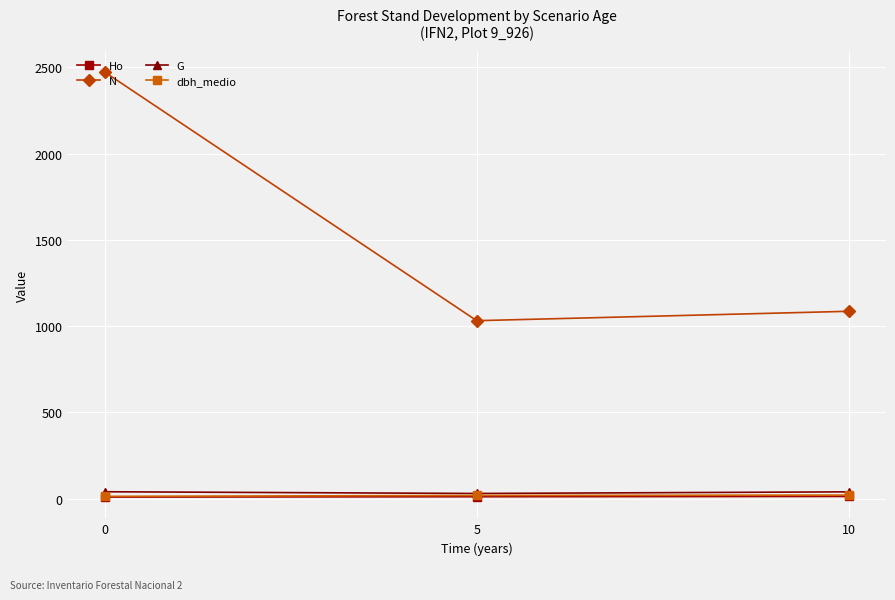

True or false: N has a value of 2472.2 at 0.

True